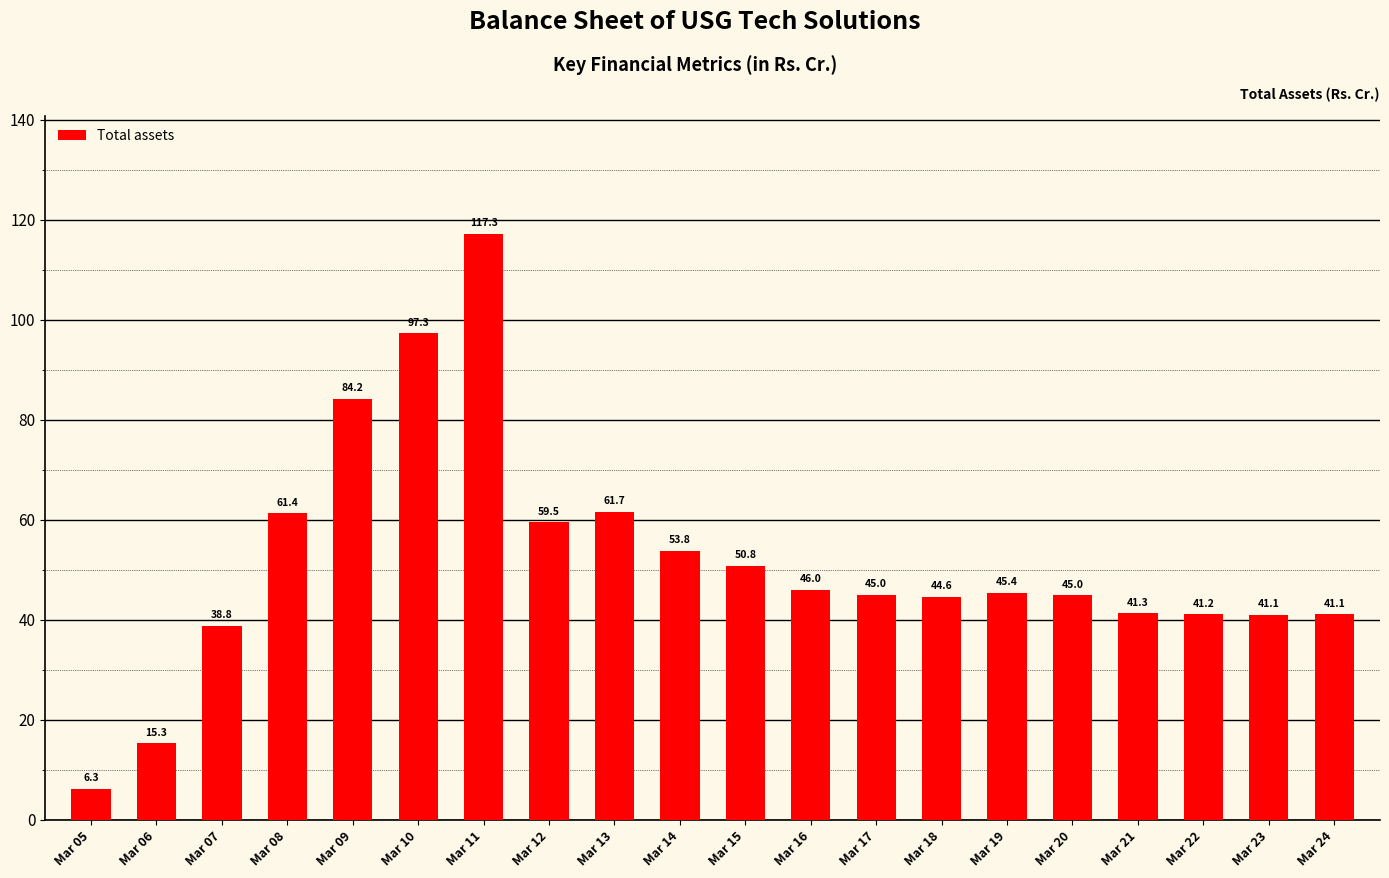

What is the value of the 9th bar from the left?

61.7